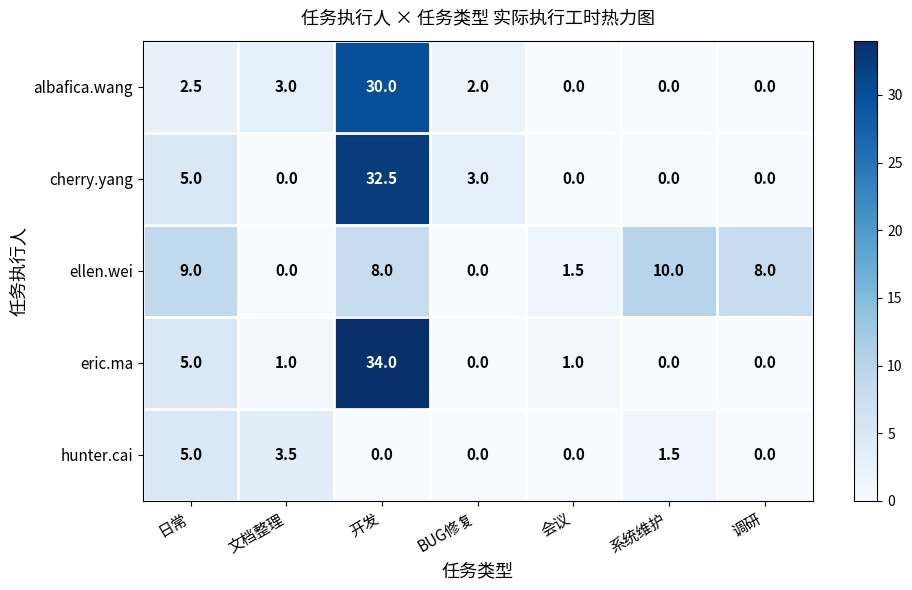

Between 文档整理 and 开发, which series saw the biggest shift?

eric.ma